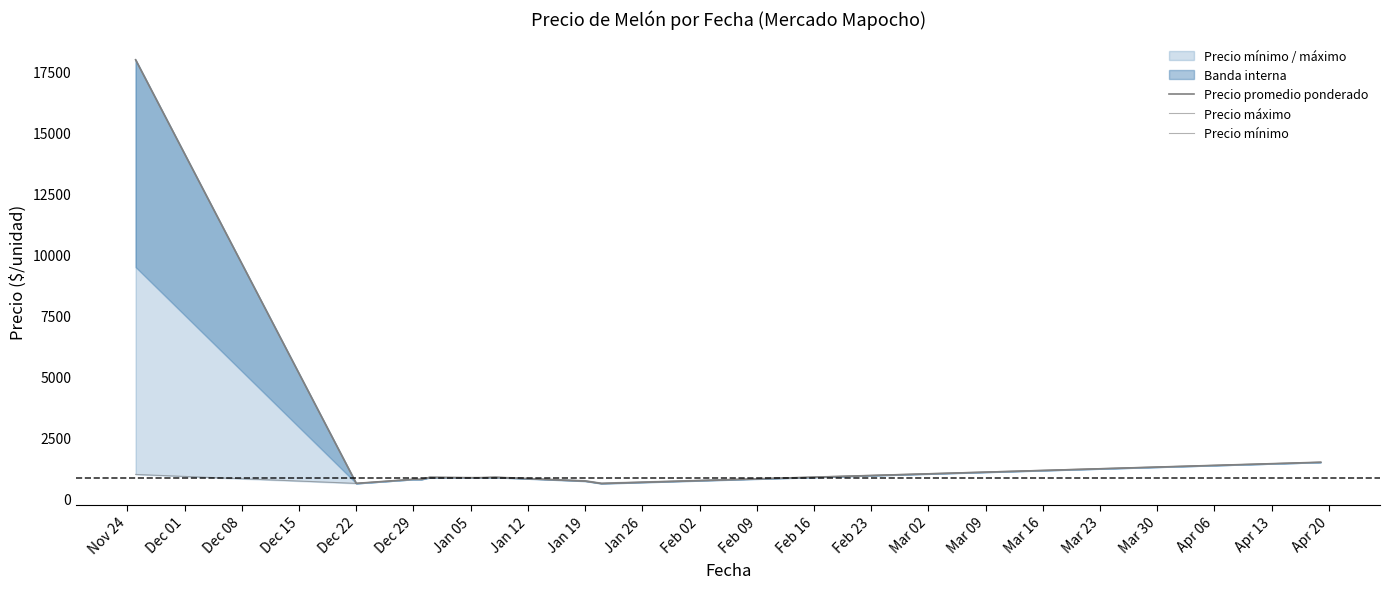

What is the highest value of the Precio mínimo series?

1500.0